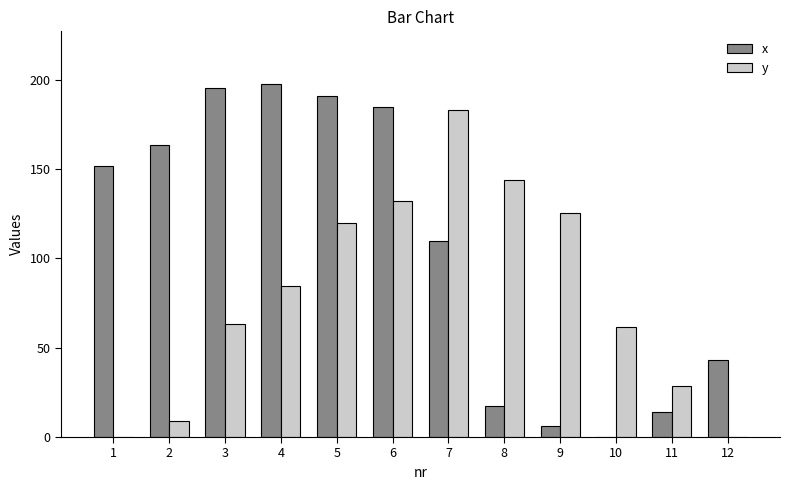

What is the sum of all y values?

950.8